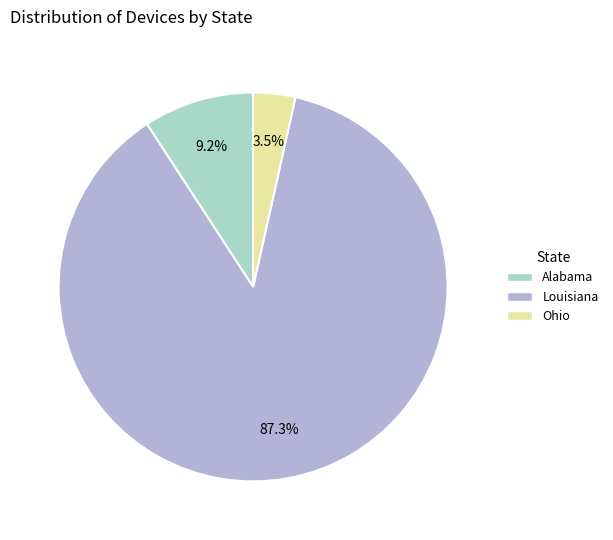

Combined, what portion of the pie is Ohio and Alabama?

12.7%